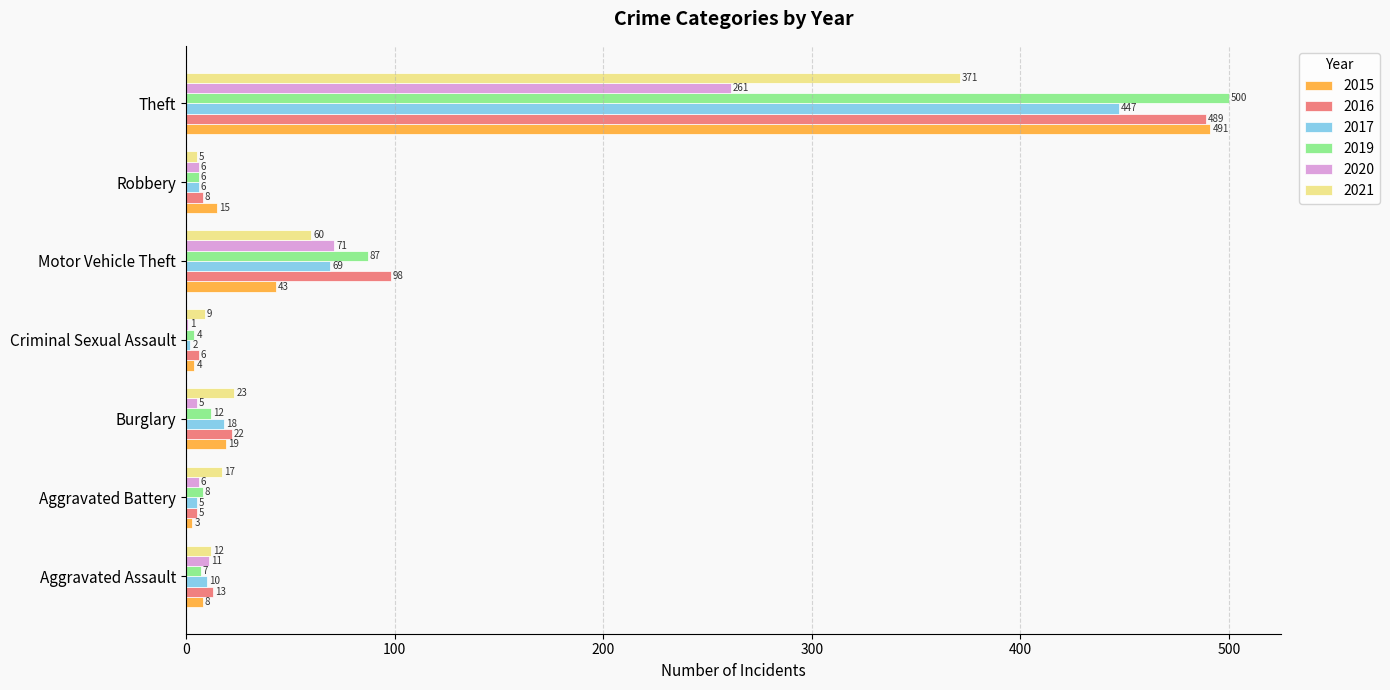

What is the maximum value shown in the chart?

500